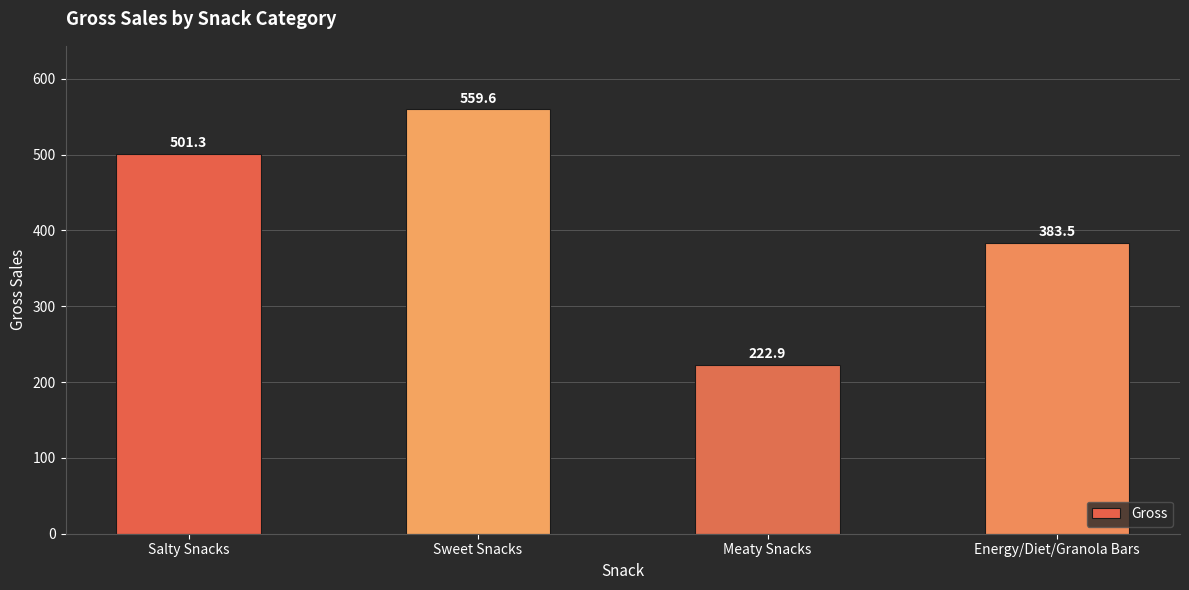

Which label corresponds to the smallest value in the chart?

Meaty Snacks